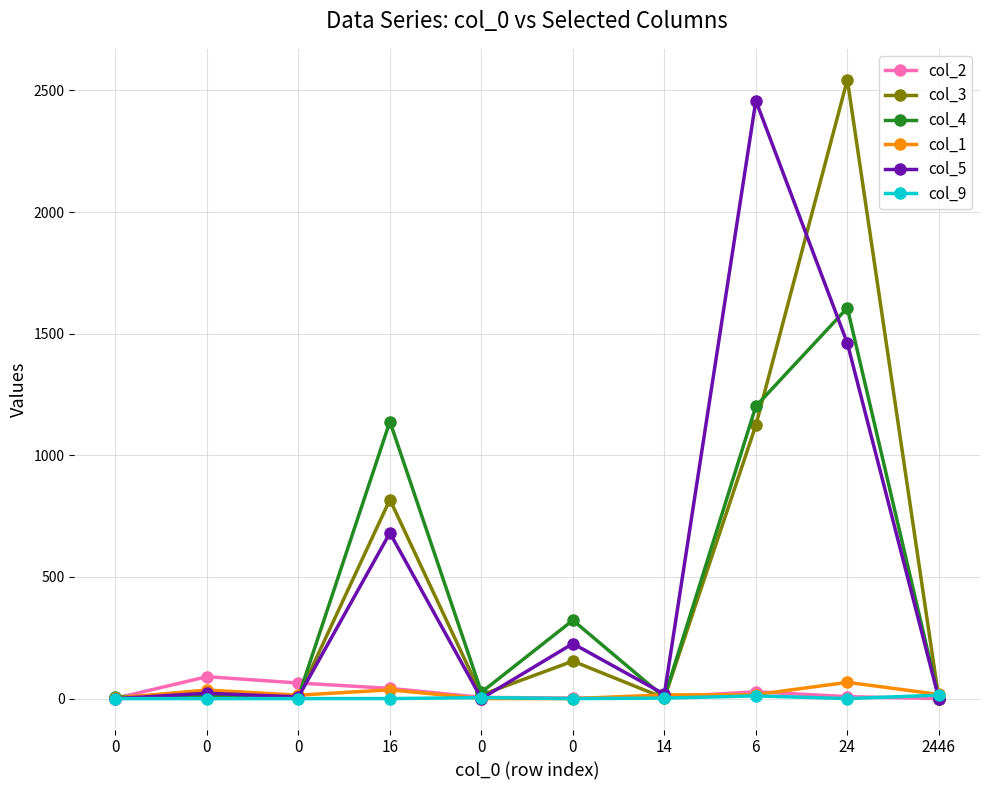

At how many categories does at least one series exceed 2159?

2